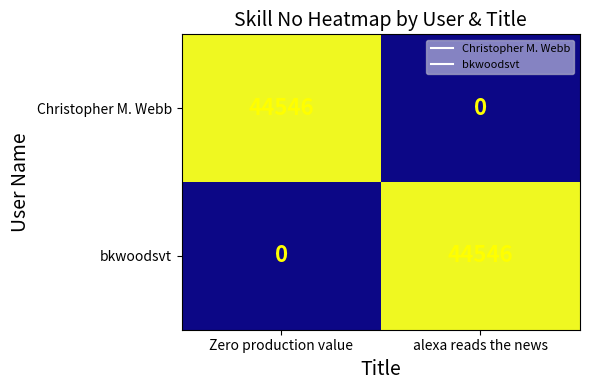

What is the maximum value shown in the chart?

44546